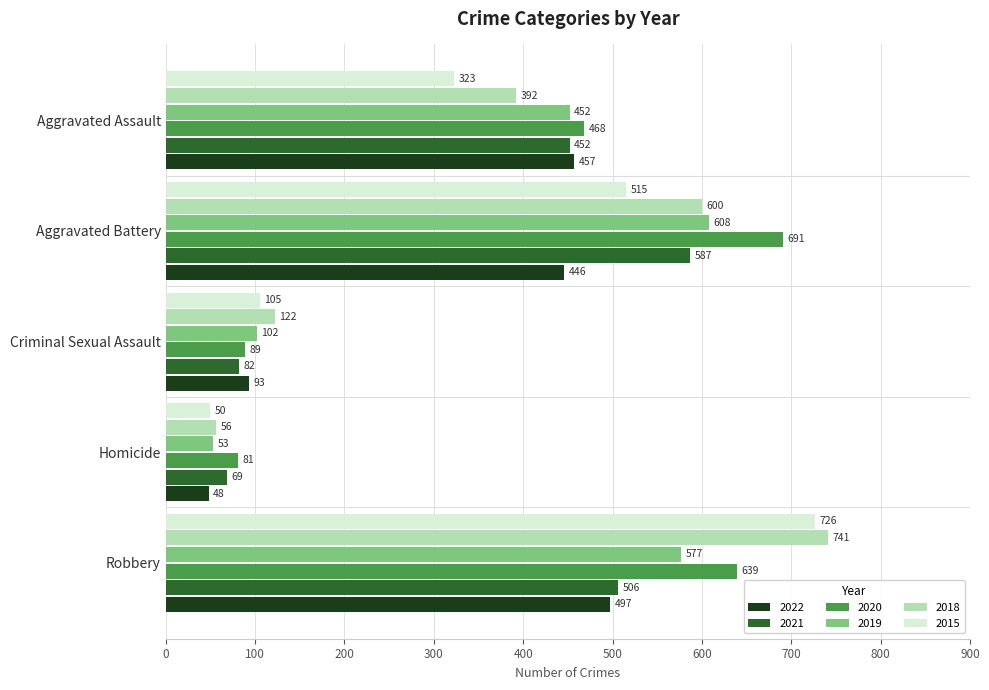

List the labels in order of 2020 value, largest first.

Aggravated Battery, Robbery, Aggravated Assault, Criminal Sexual Assault, Homicide